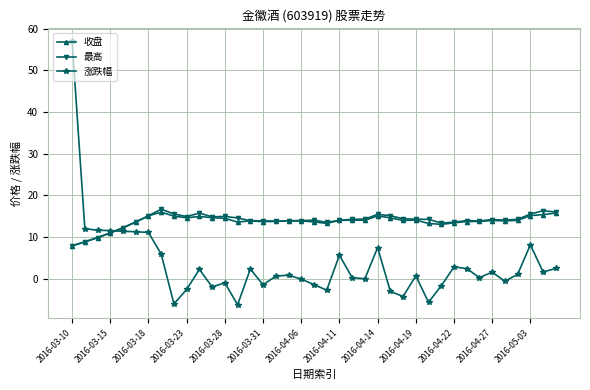

What is the difference between the maximum and minimum values in the 收盘 series?

8.1